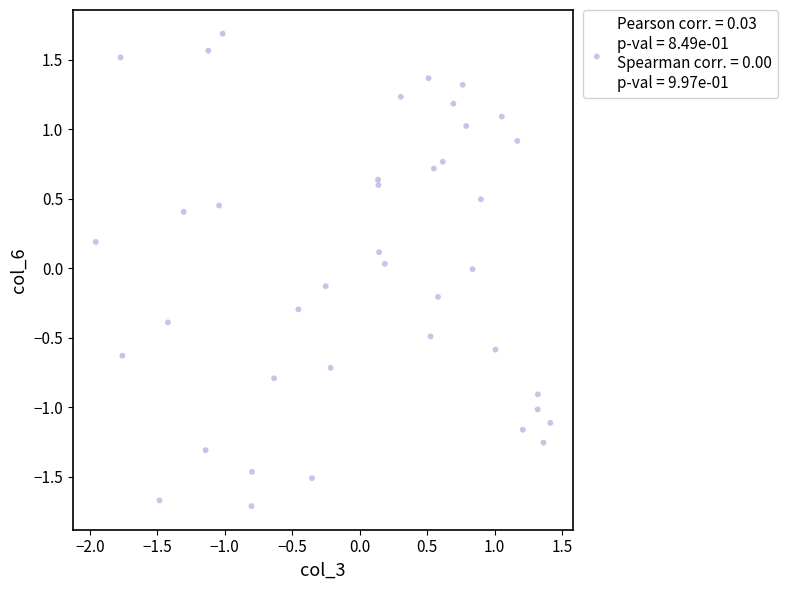

What is the range of X values (max minus min)?

3.4